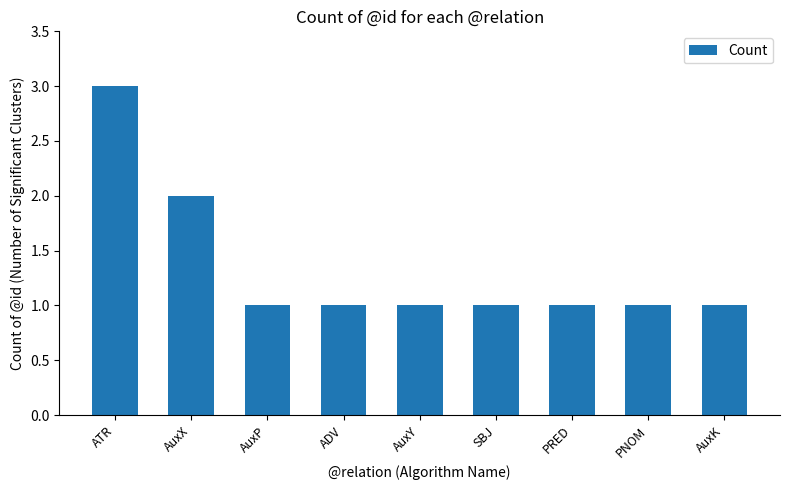

Does the chart contain any negative values?

No